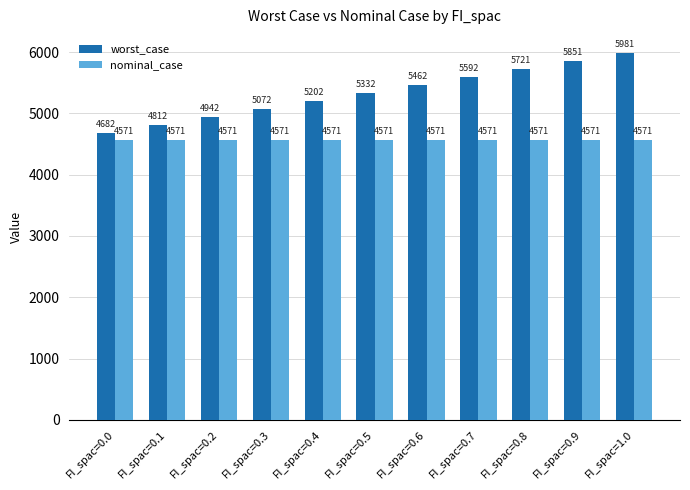

The nominal_case series shows 4570.8 at FI_spac=0.9. True or false?

True